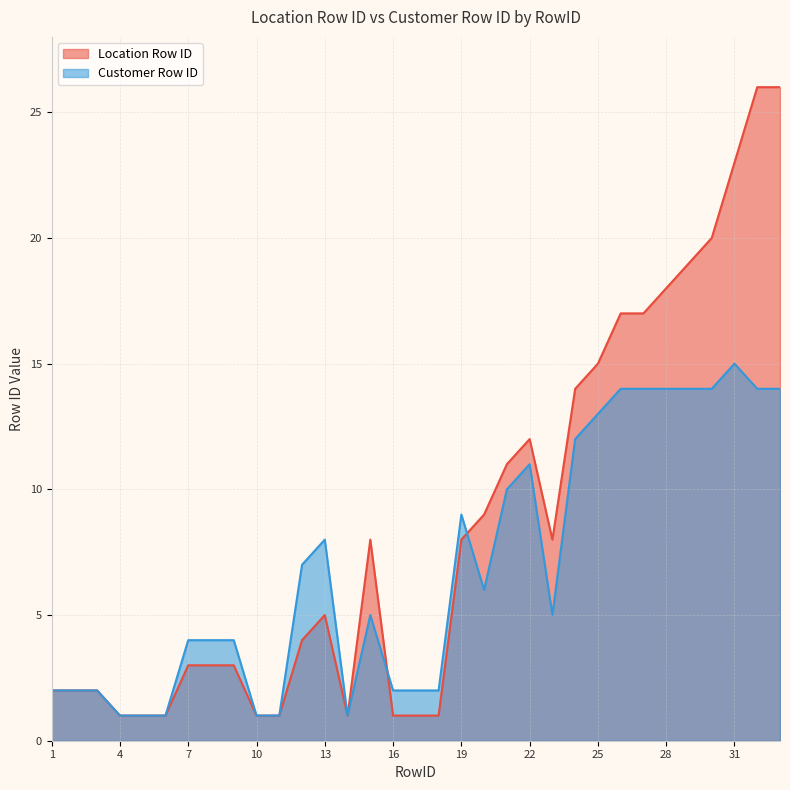

List the series in order of their peak value, lowest first.

Customer Row ID, Location Row ID